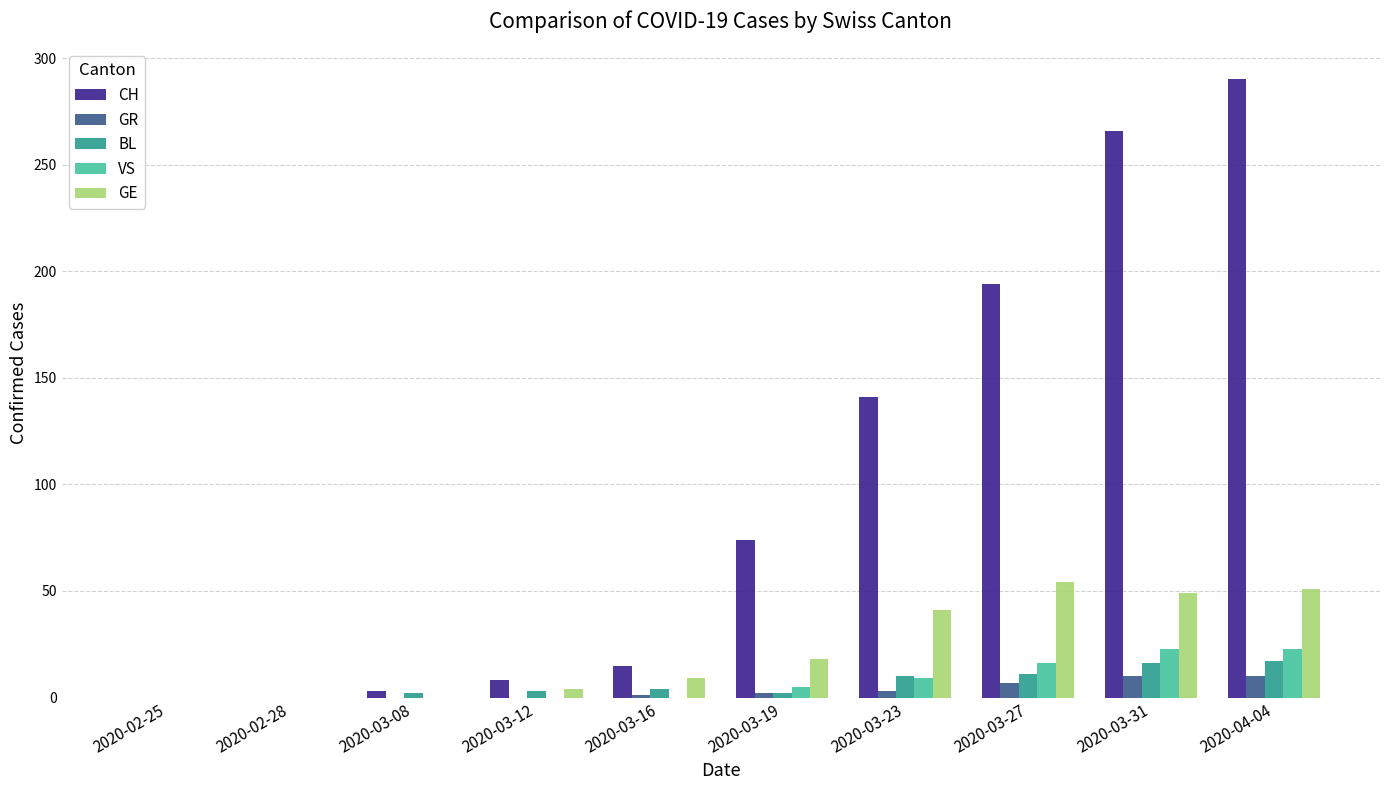

Is it true that VS equals 5 at 2020-03-27?

False